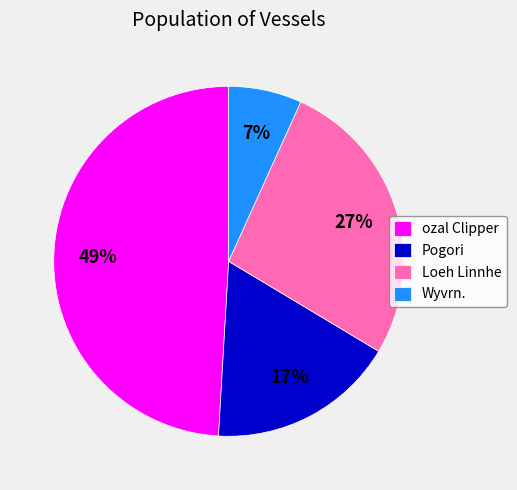

Which has a higher value, Pogori or ozal Clipper?

ozal Clipper